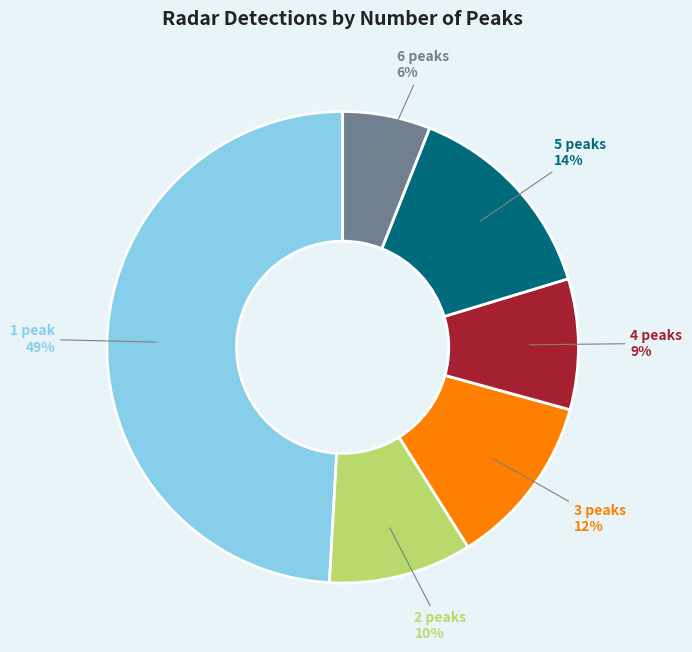

What percentage is the 5 peaks slice, to the nearest percent?

14%